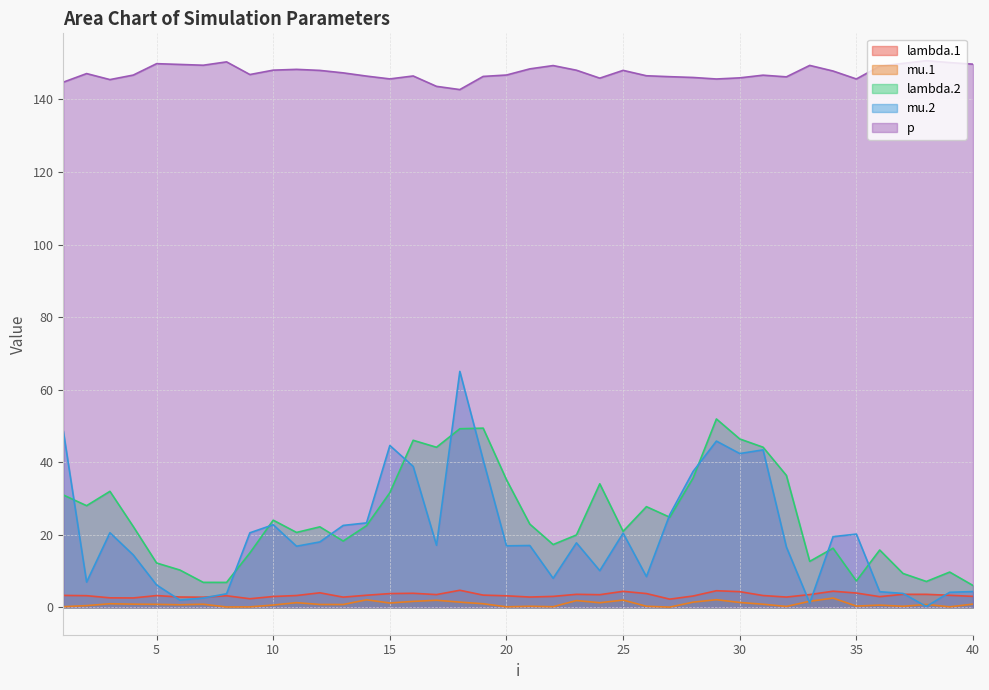

True or false: lambda.2 has a value of 2.0 at 38.

False